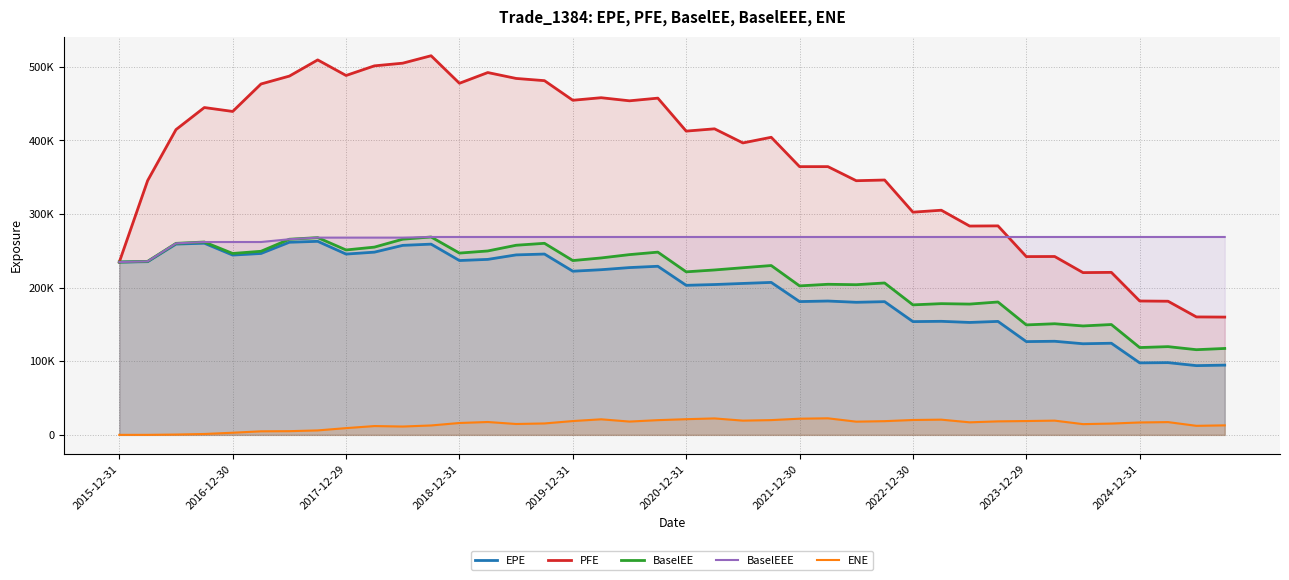

Which series has the largest total across all categories?

PFE